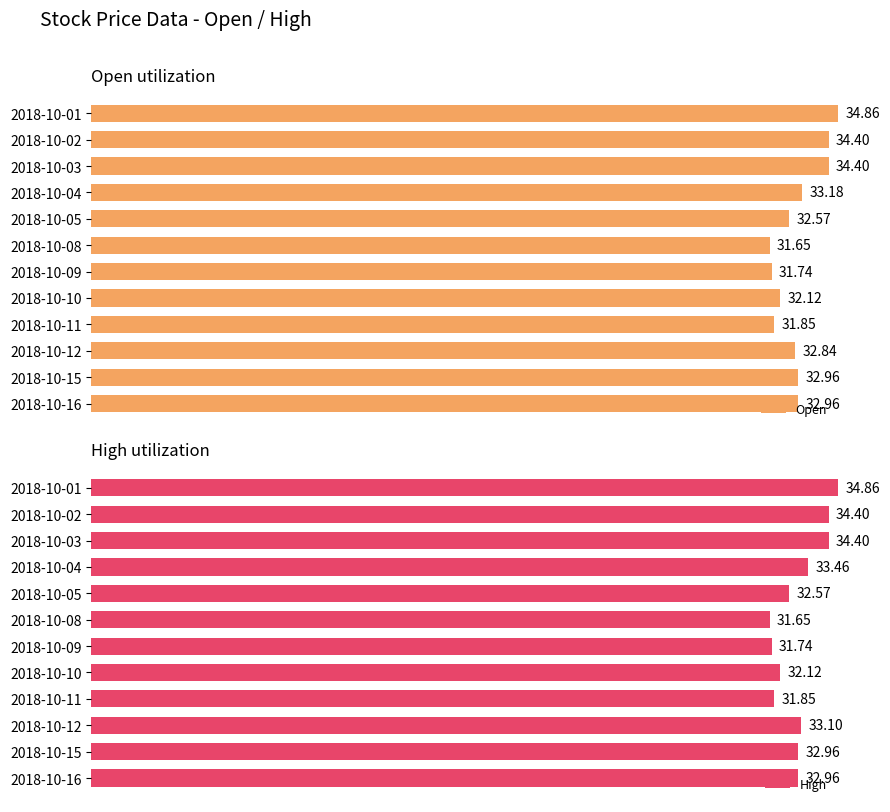

At how many categories does at least one series exceed 0?

12